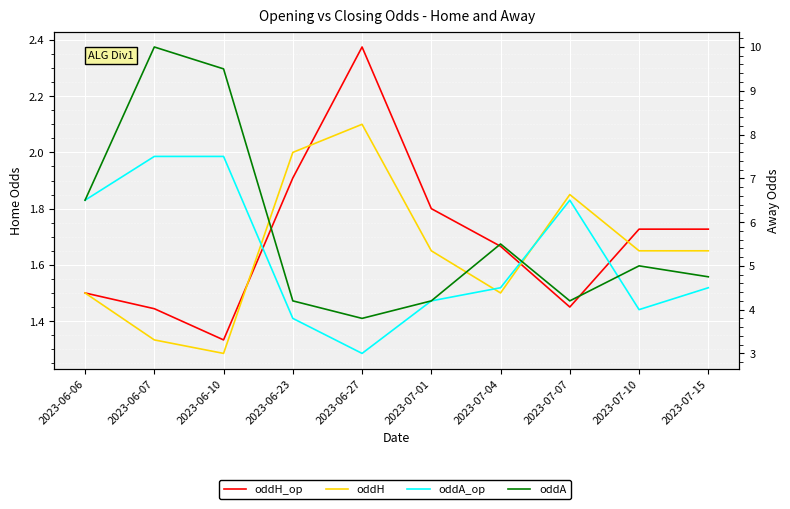

How many interior local peaks does the oddH_op series have?

1